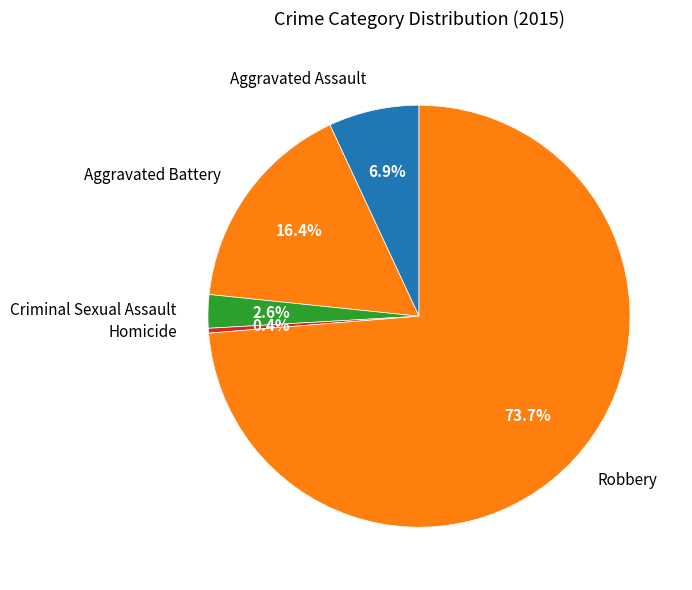

How many segments does this pie chart have?

5